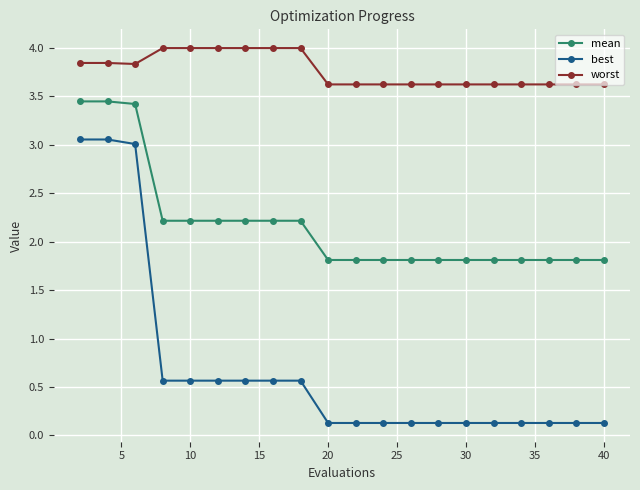

What is the value of the best point at the 3rd from the left?

3.0